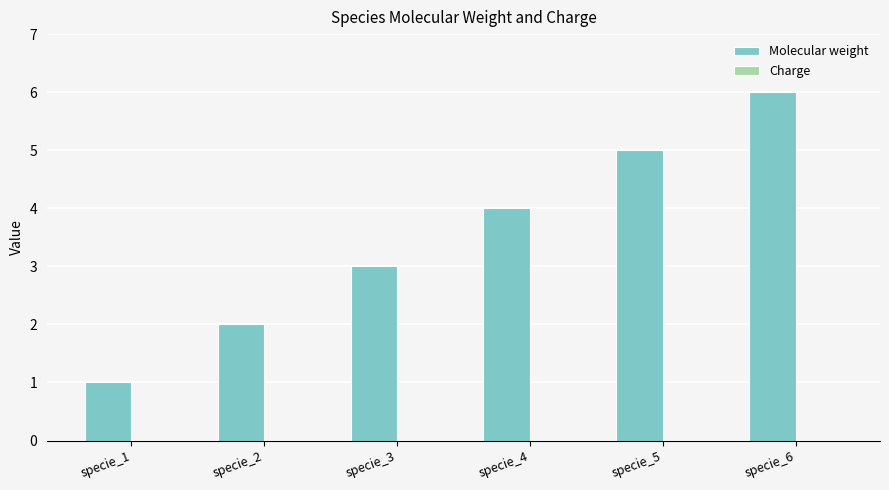

What is the sum of all values?

21